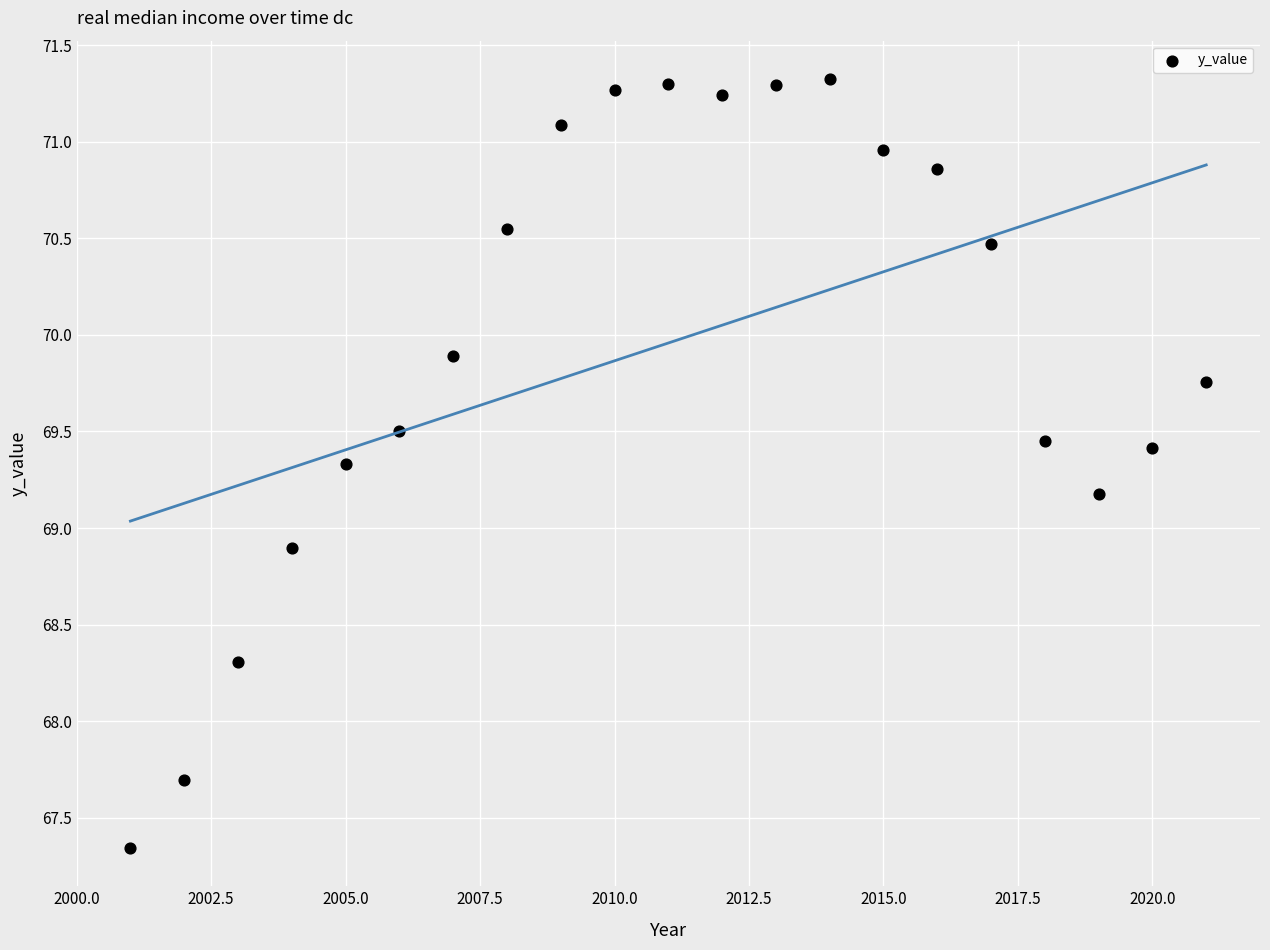

What Y value in the scatter plot is closest to 69?

68.9